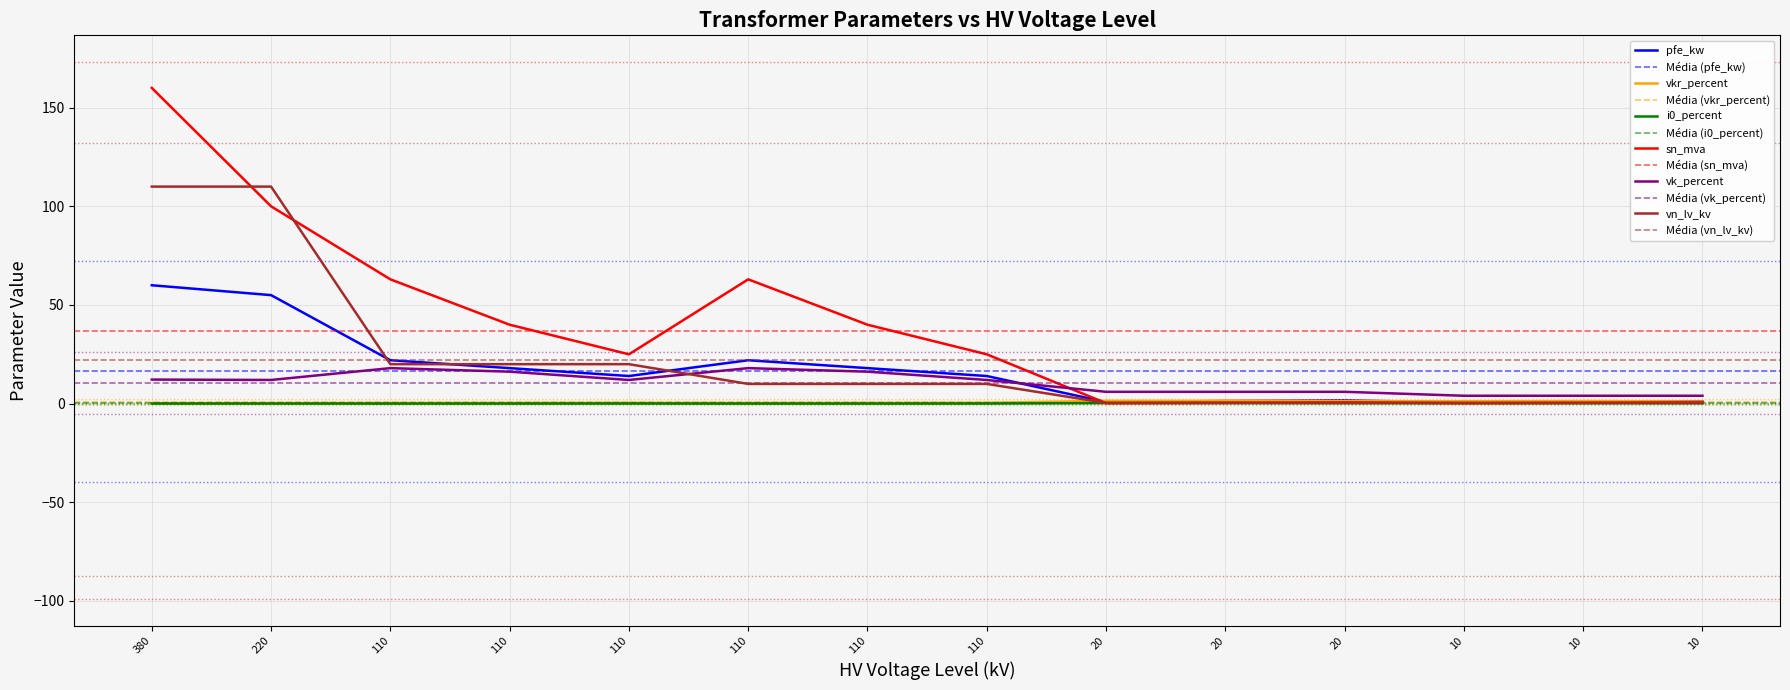

Which series has the widest spread of Y values?

sn_mva